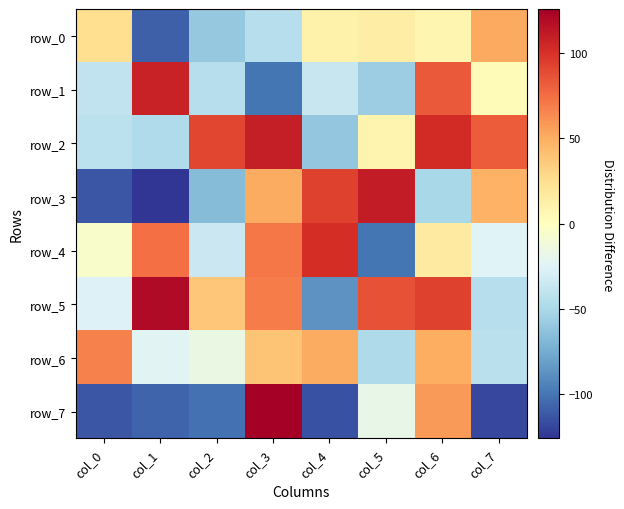

Rank the series at col_1 from highest to lowest value.

row_5, row_1, row_4, row_6, row_2, row_7, row_0, row_3